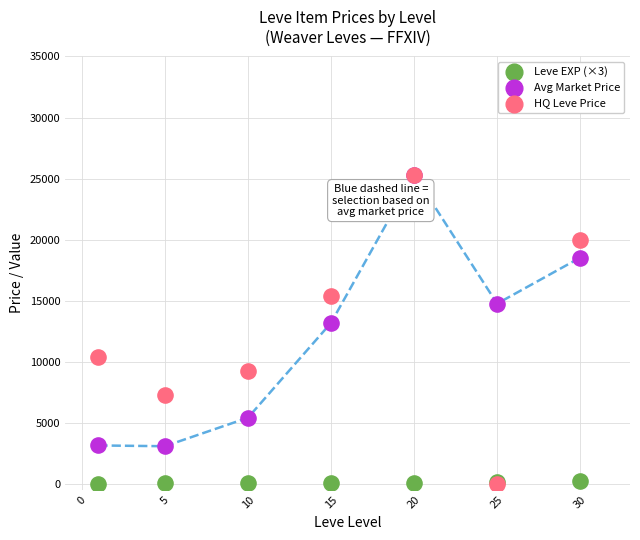

What are all the series names shown in the legend?

Leve EXP (×3), Avg Market Price, HQ Leve Price